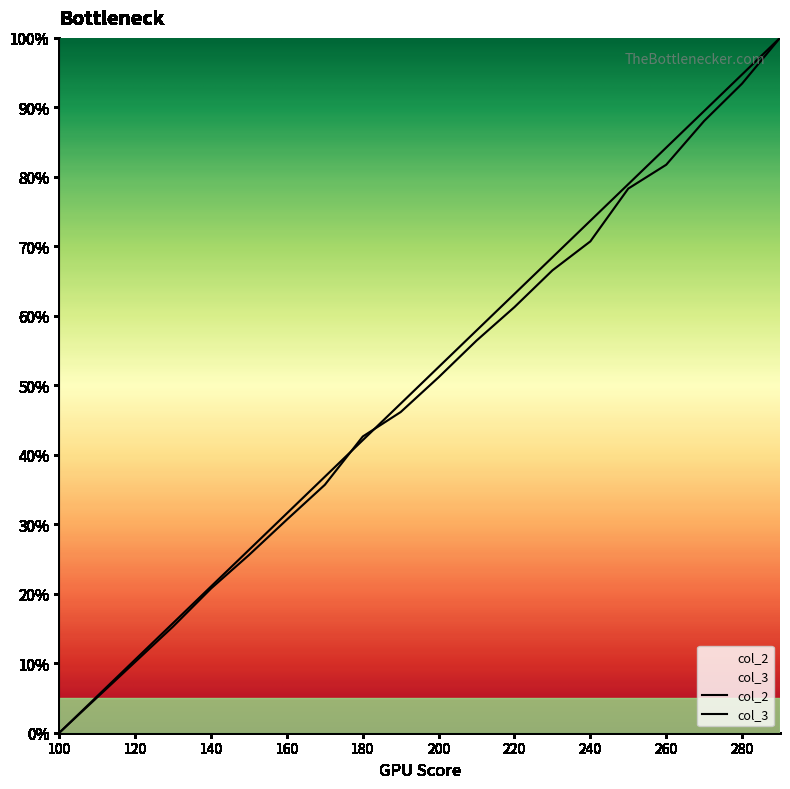

At which category is the sum across all series the highest?

290